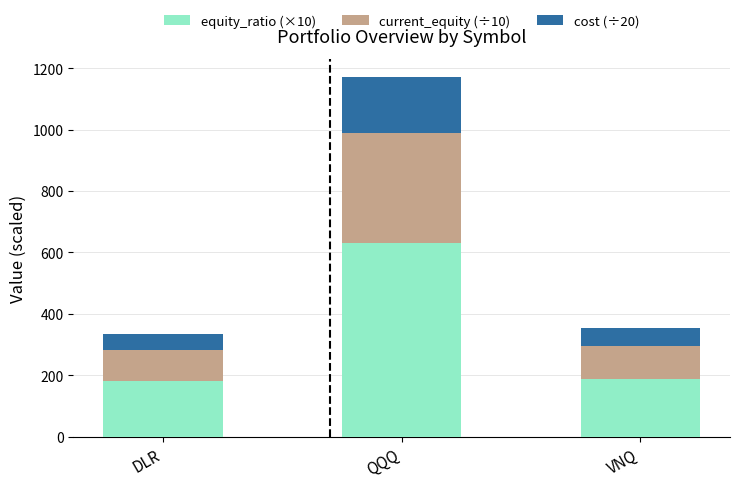

Where is equity_ratio (×10) nearest to the value 405?

VNQ